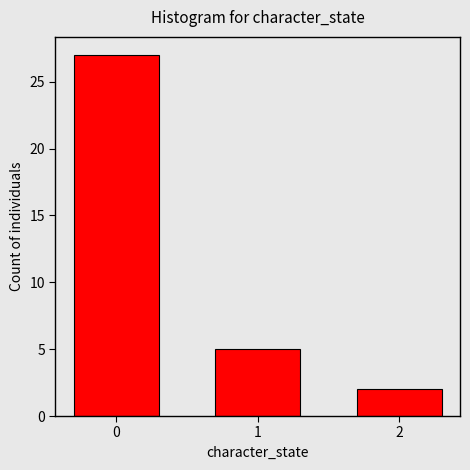

Reading left to right, extract all data points from this chart.

0=27	1=5	2=2